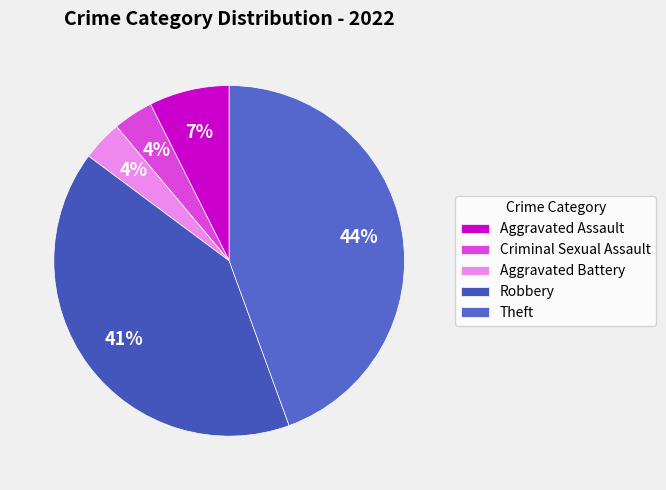

True or false: Robbery accounts for 32% of the total.

False